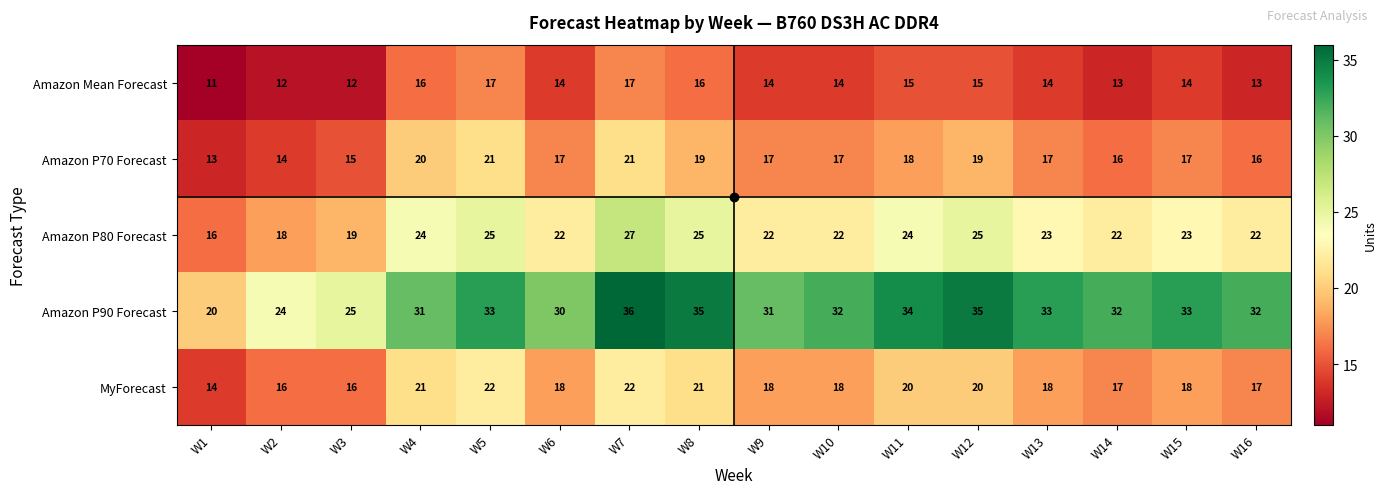

What is the minimum value shown in the chart?

11